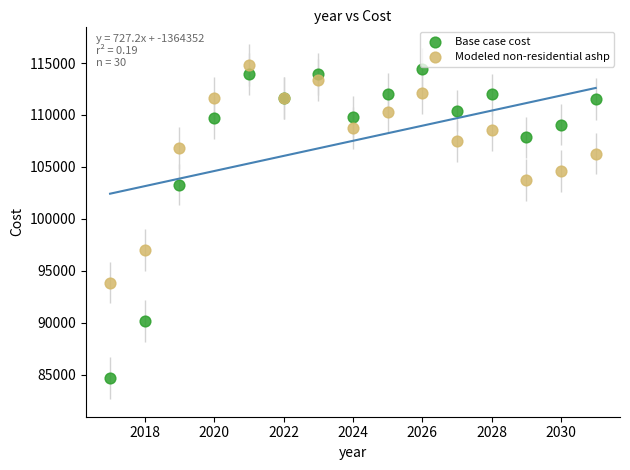

Which series contains the lowest Y value?

Base case cost